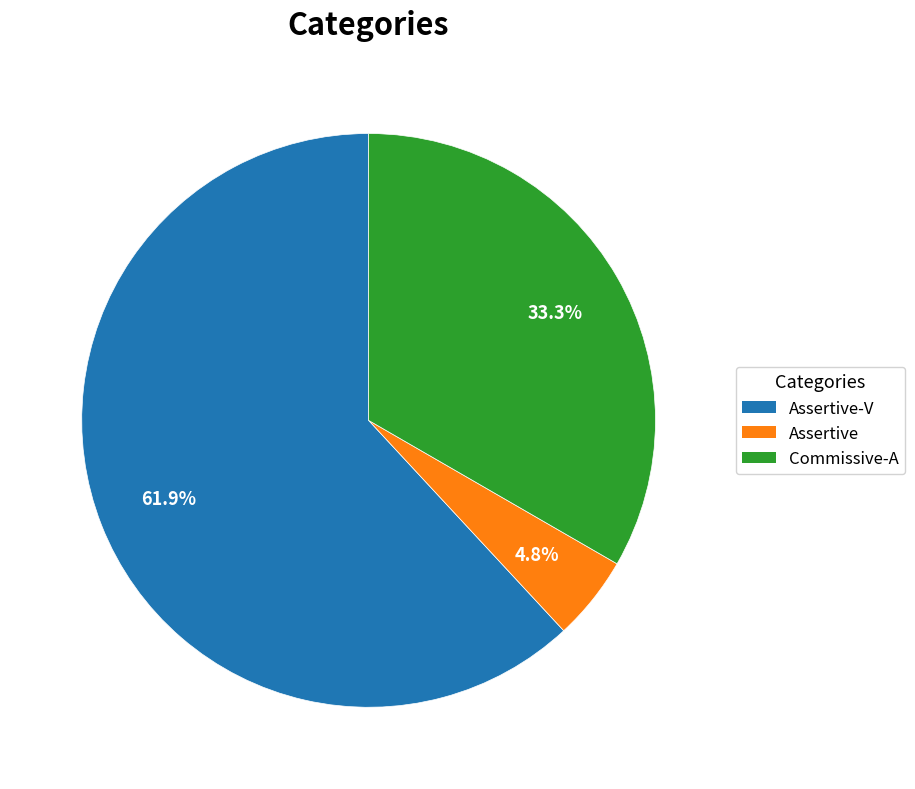

Rank the categories by value from lowest to highest.

Assertive, Commissive-A, Assertive-V